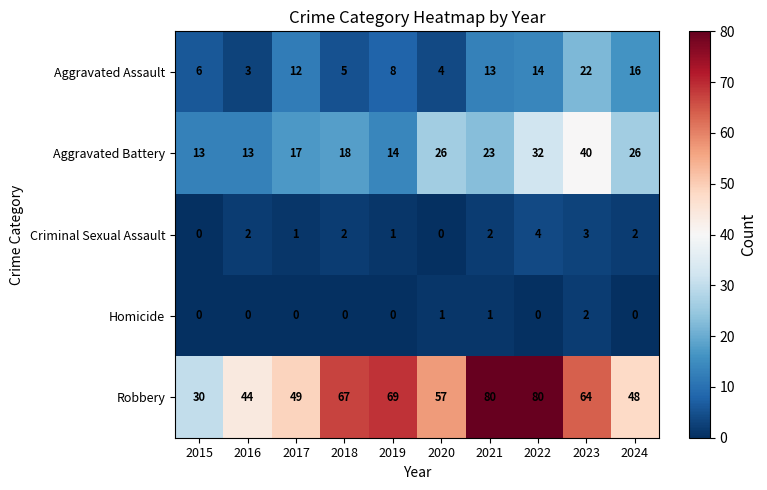

The Criminal Sexual Assault series shows 2 at 2018. True or false?

True